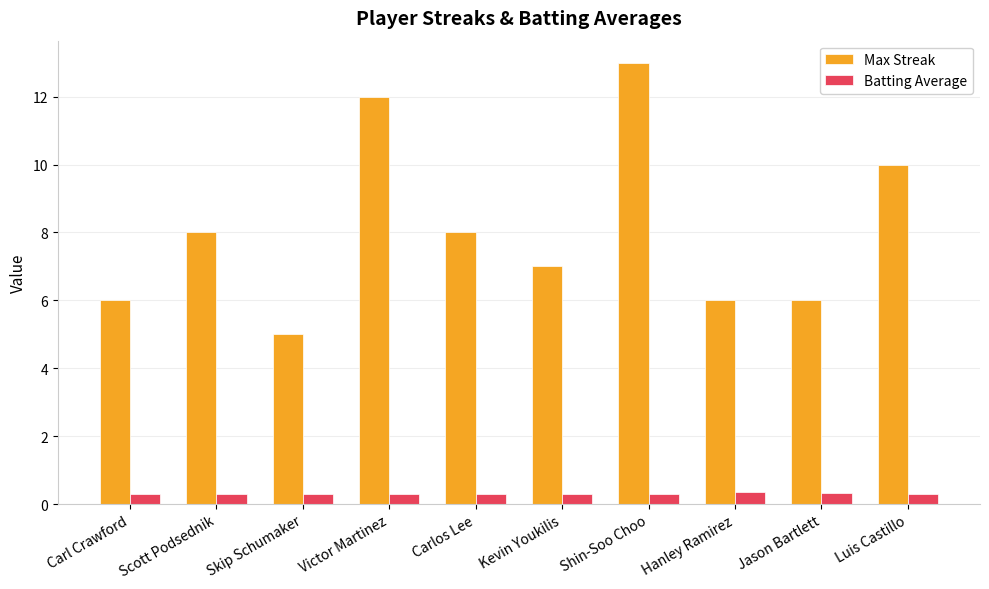

What is the smallest value displayed?

0.3